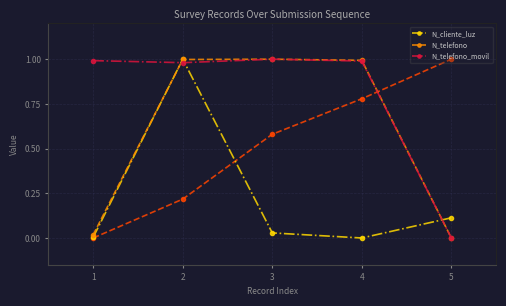

What is the sum of all N_telefono values?

3.0